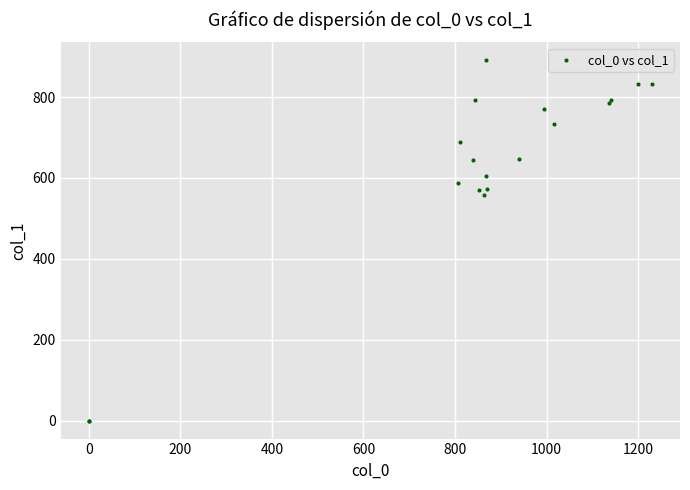

What Y value in the scatter plot is closest to 445?

556.9